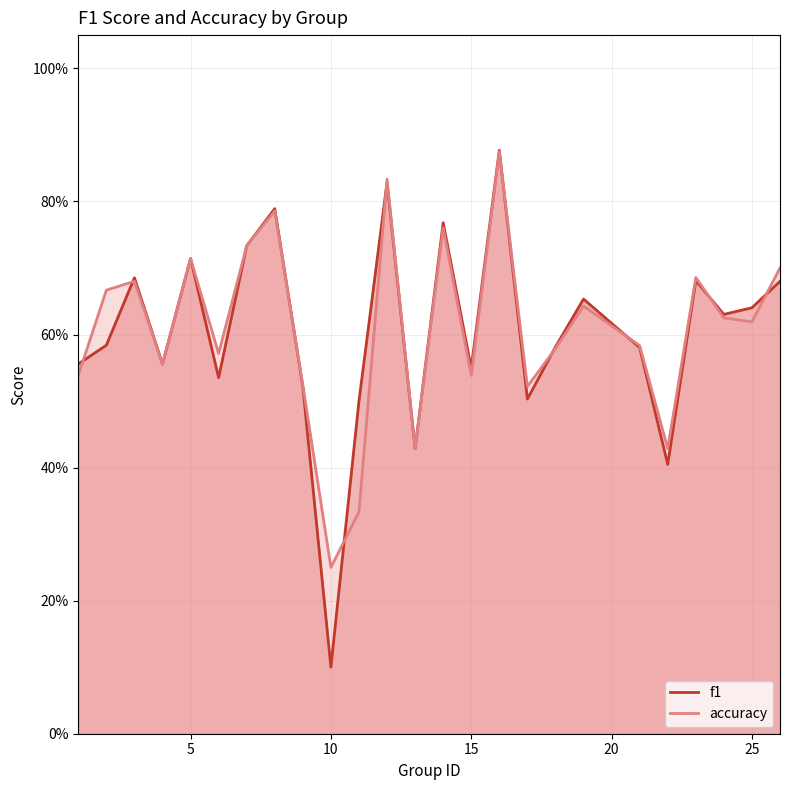

At which category does the chart reach its peak across all series?

16